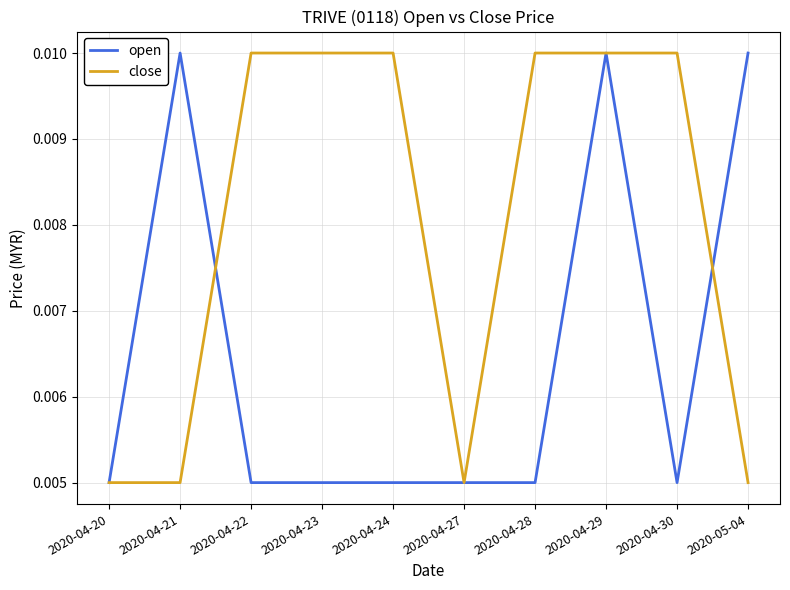

Is this an area chart (filled region under the line)?

No